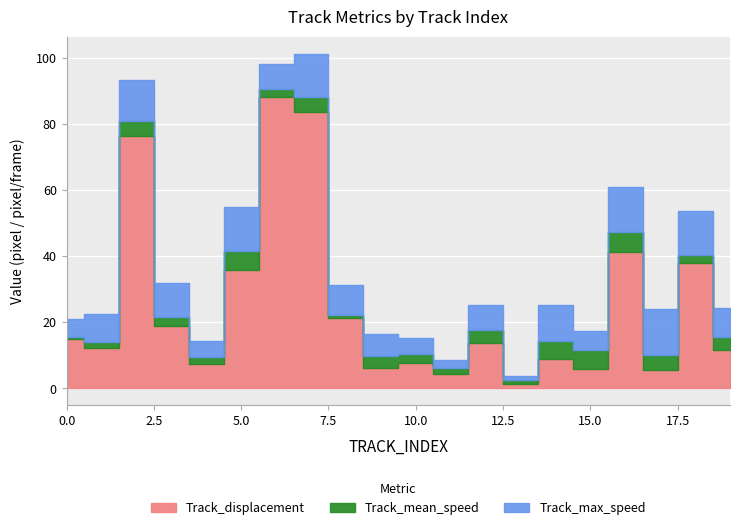

At how many categories does at least one series exceed 81?

2